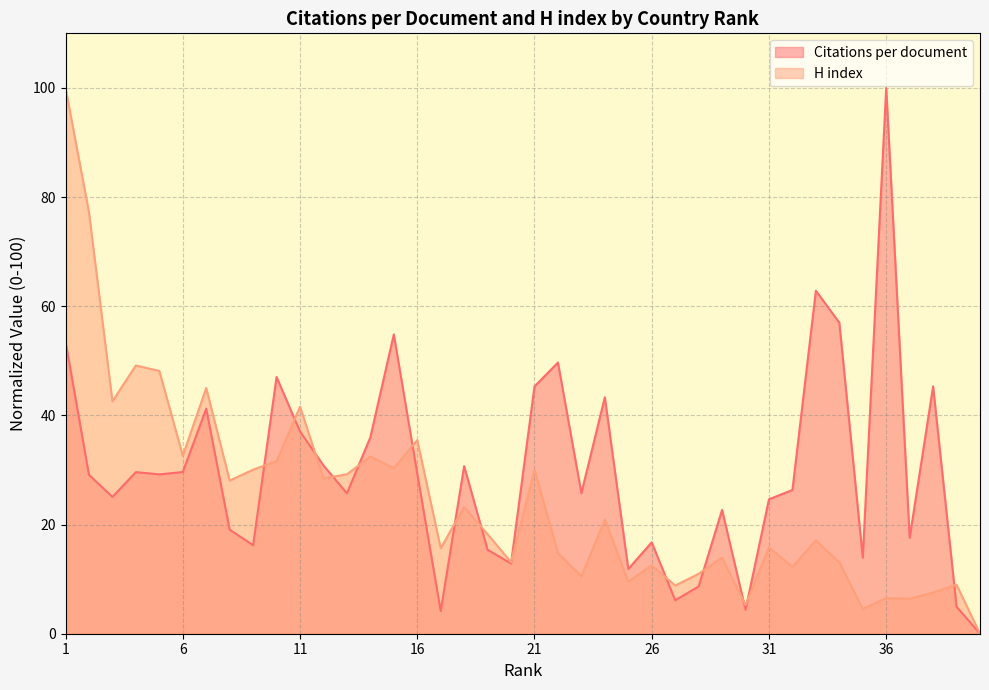

Is the value of Citations per document at 37 greater than the value of H index at 22?

Yes